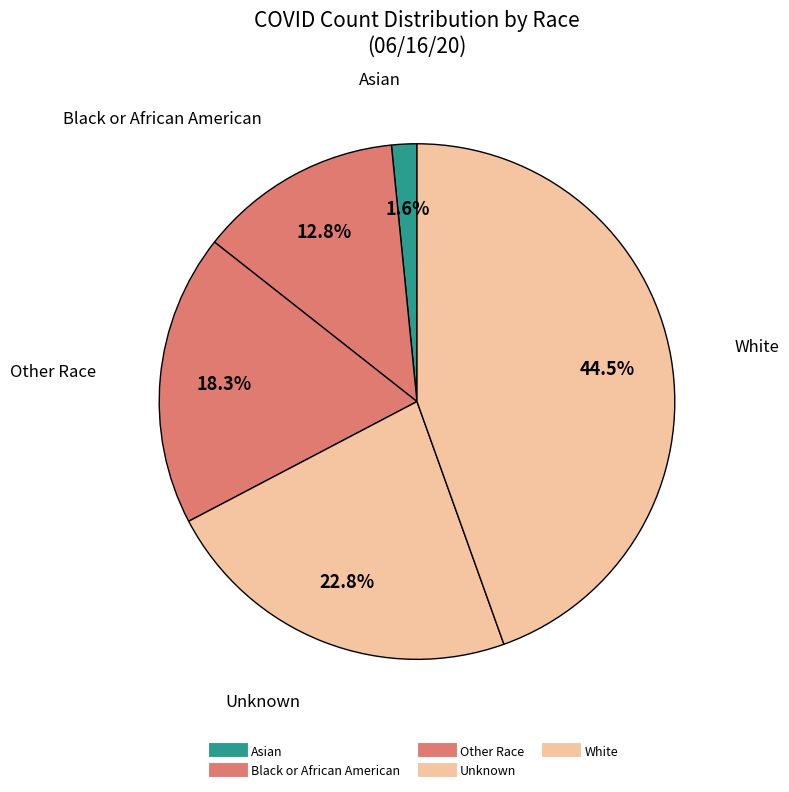

Approximately how many times larger is the value at Other Race compared to White?

0.4